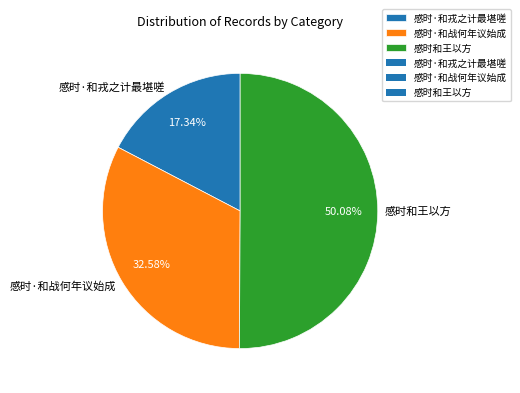

True or false: 感时·和戎之计最堪嗟 accounts for 17% of the total.

True